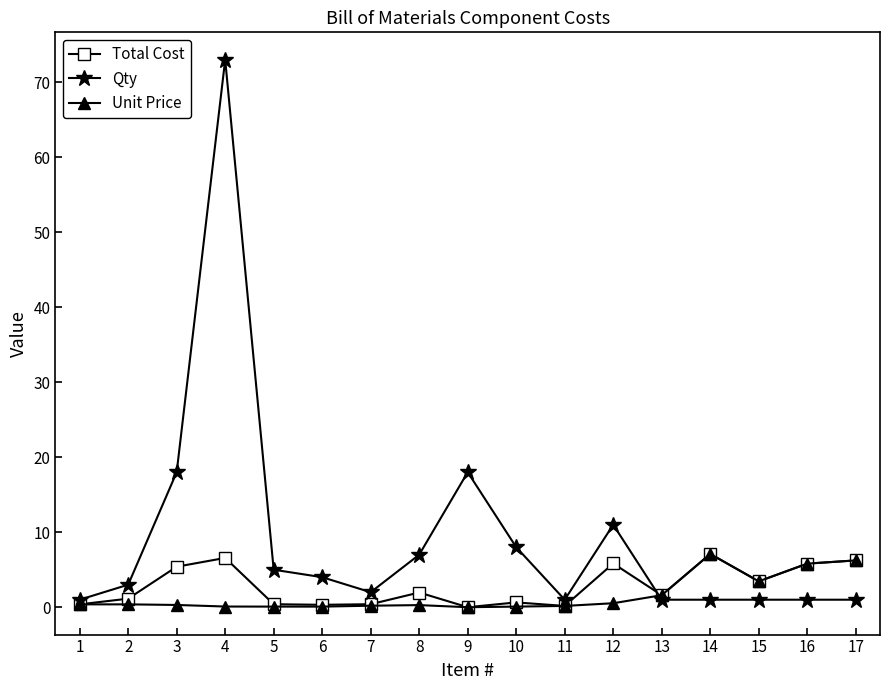

Is the value of Total Cost at 11 greater than the value of Unit Price at 16?

No